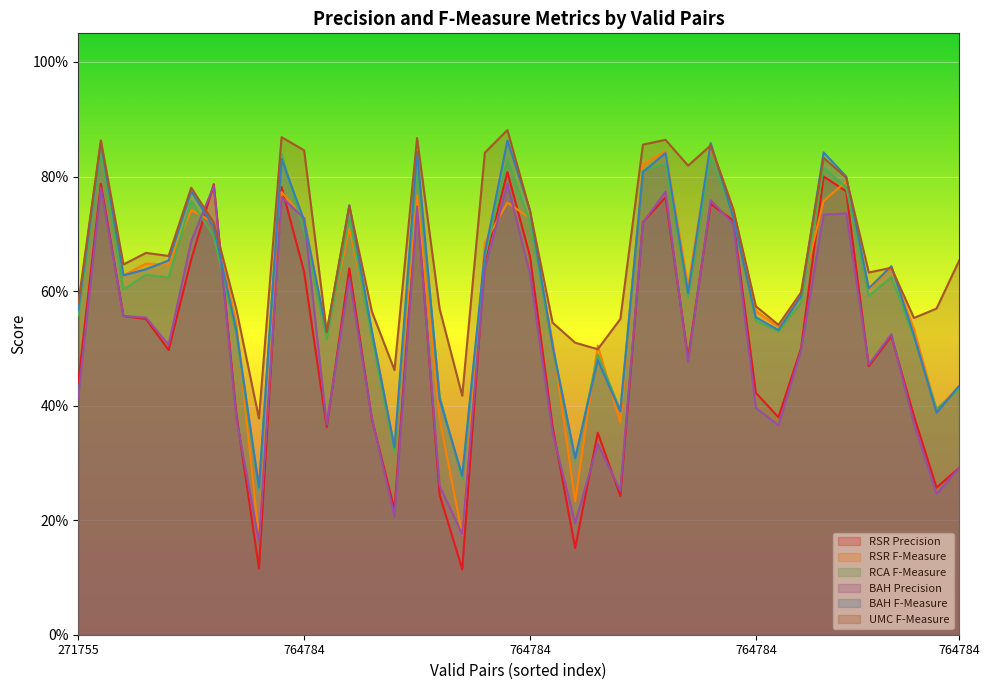

At which category does the chart reach its minimum across all series?

764784